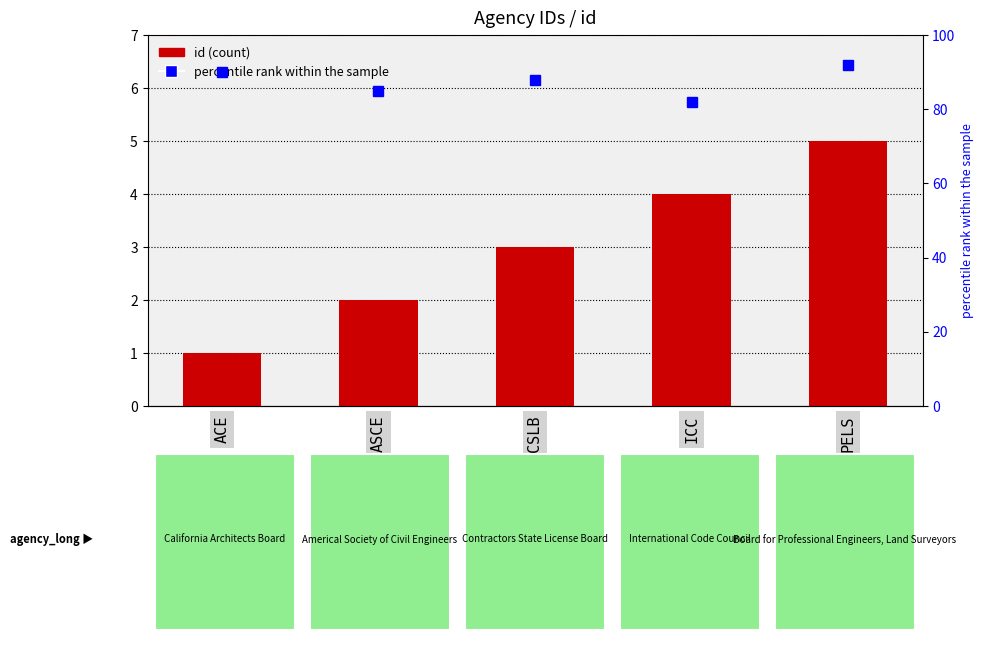

Reading left to right, what are all the values shown in this chart?

id: ACE=1	ASCE=2	CSLB=3	ICC=4	PELS=5
percentile rank within the sample: ACE=90	ASCE=85	CSLB=88	ICC=82	PELS=92